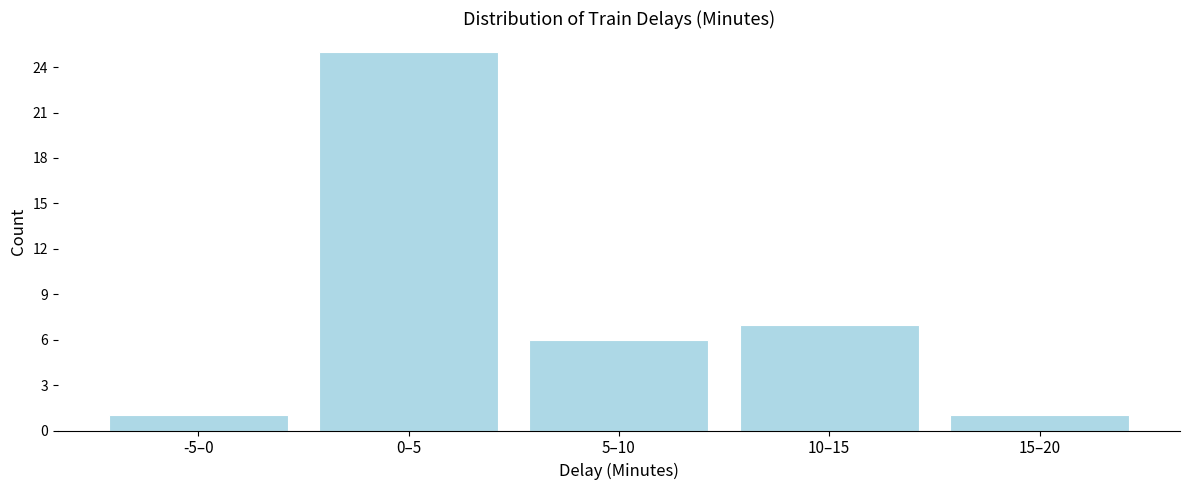

Reading left to right, list all the values displayed in this chart.

-5–0=1	0–5=25	5–10=6	10–15=7	15–20=1